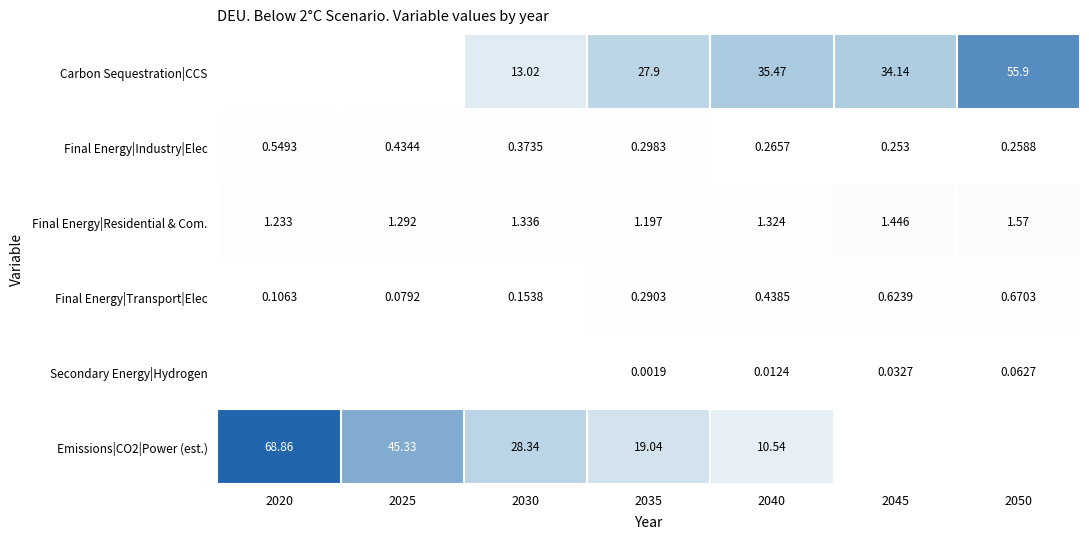

Which series has the largest range (max minus min)?

Emissions|CO2|Power (est.)